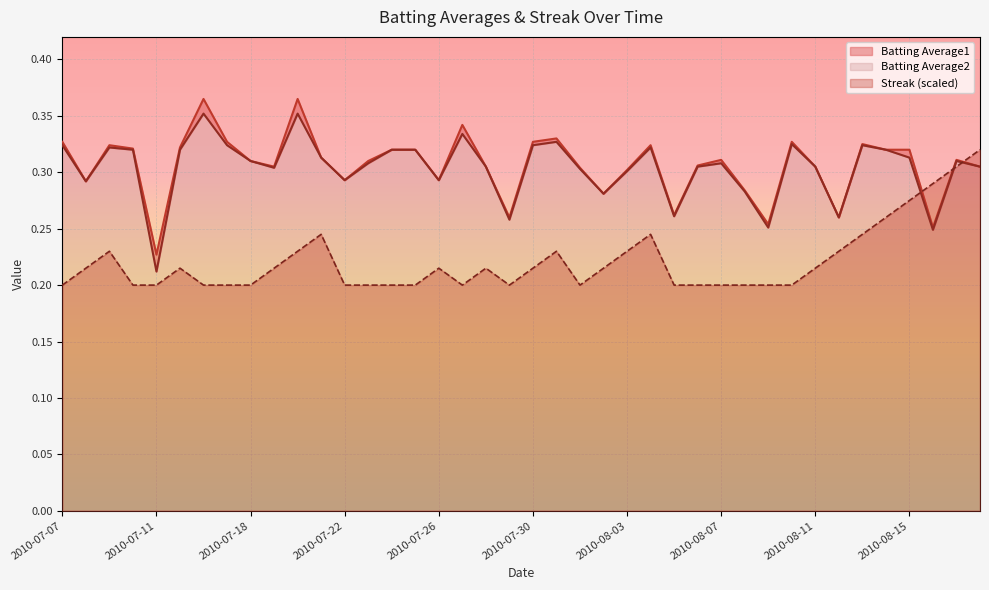

True or false: Batting Average2 and Streak intersect in this chart.

True